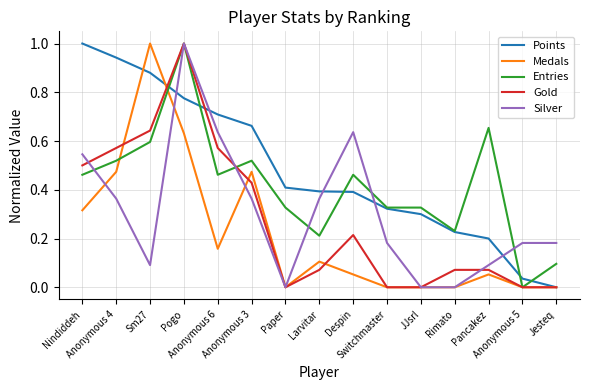

At how many categories does at least one series exceed 0?

15